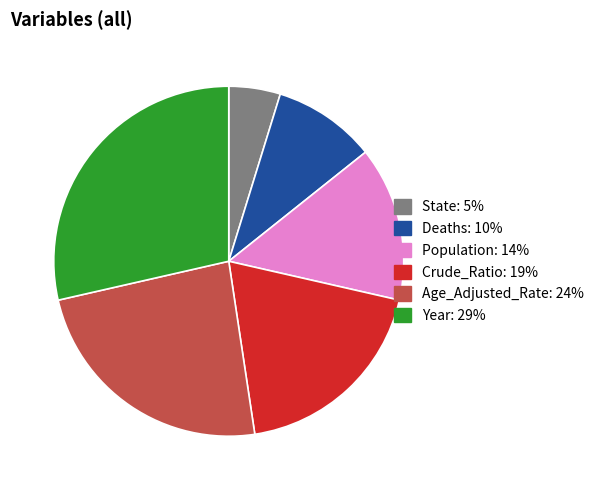

Which has a higher value, Deaths or Year?

Year